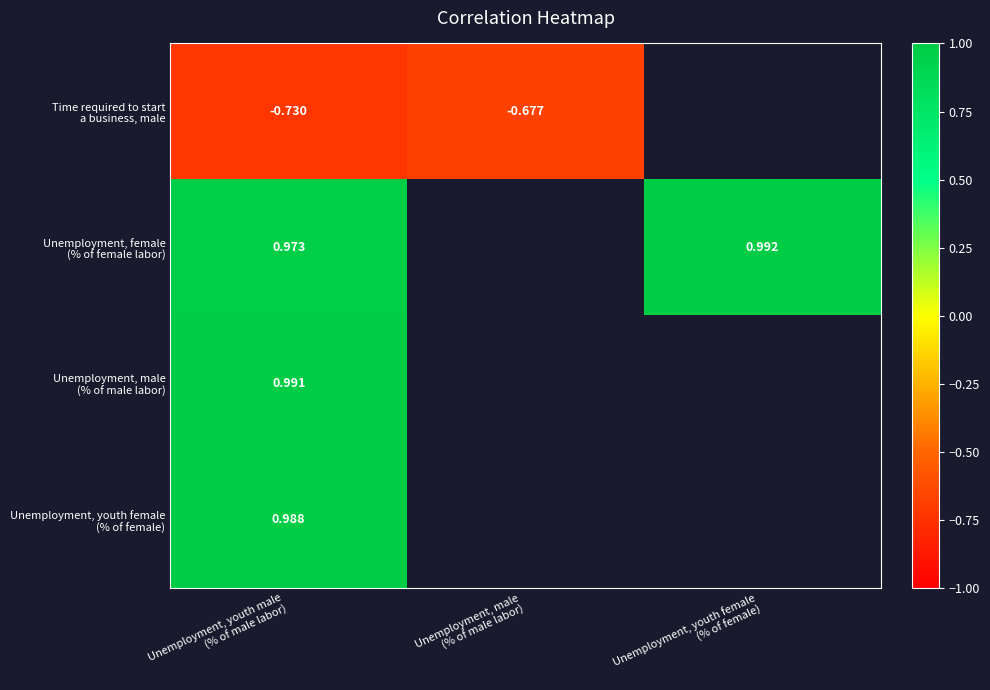

How many values in Unemployment, male (% of male labor) are above zero?

1